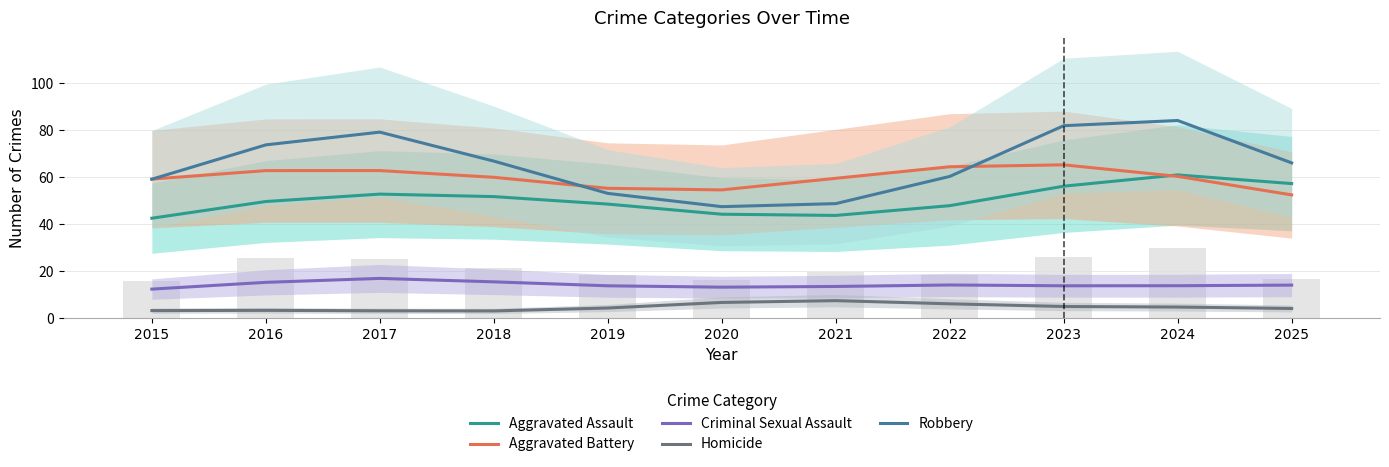

What is the minimum value shown in the chart?

3.2